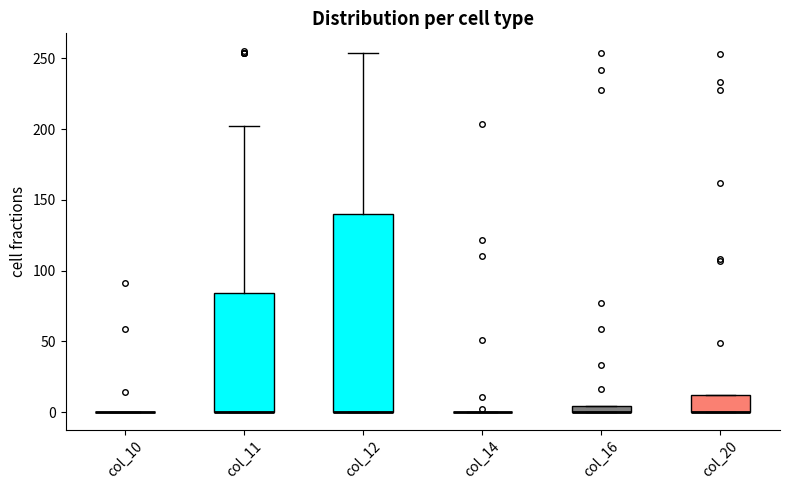

Which box is the tallest, from its lower edge to its upper edge?

col_12